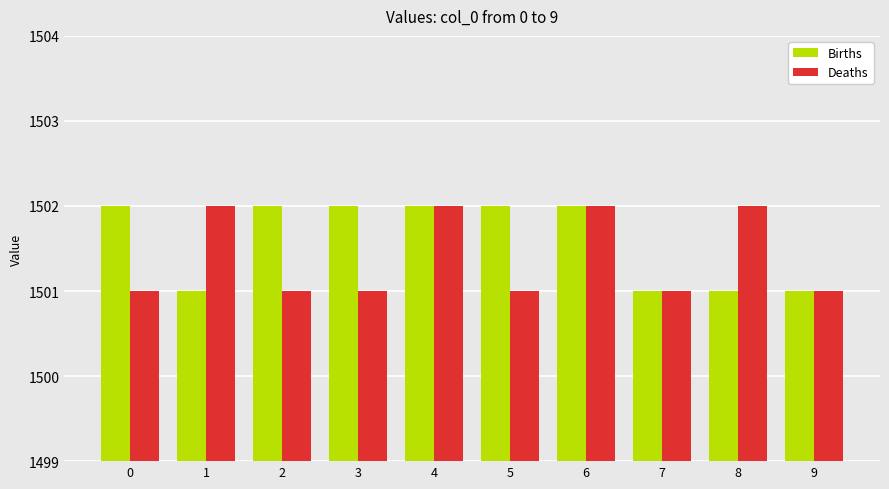

Reading left to right, extract all data points from this chart.

Births: 0=1502	1=1501	2=1502	3=1502	4=1502	5=1502	6=1502	7=1501	8=1501	9=1501
Deaths: 0=1501	1=1502	2=1501	3=1501	4=1502	5=1501	6=1502	7=1501	8=1502	9=1501